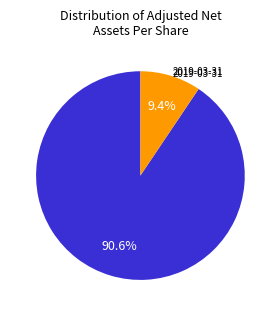

How many segments does this pie chart have?

2